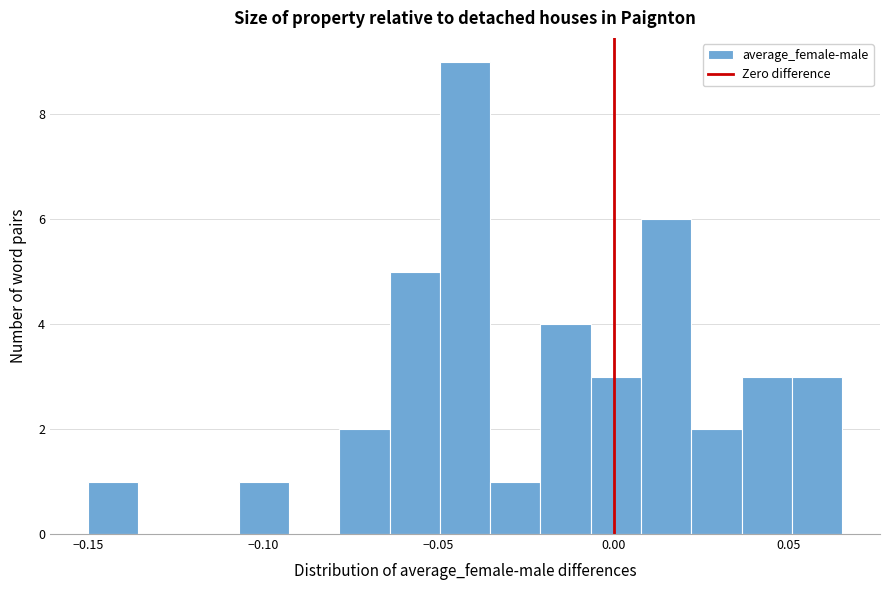

Around what value on the x-axis is the tallest bar? Give the approximate position of its centre, as read against the axis.

-0.040